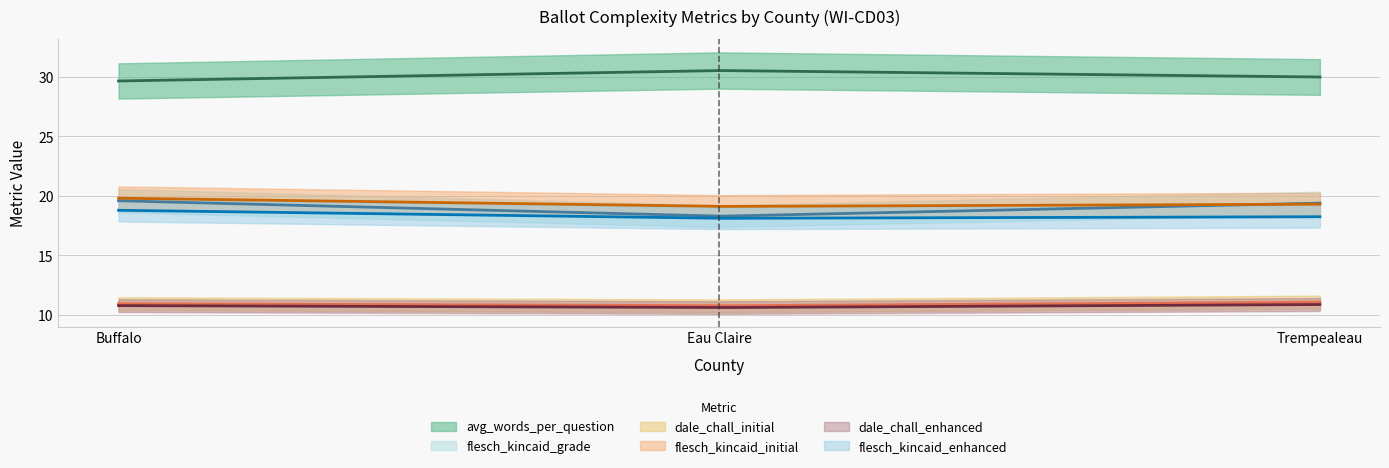

What is the value of the dale_chall_enhanced point at the 1st from the left?

10.8